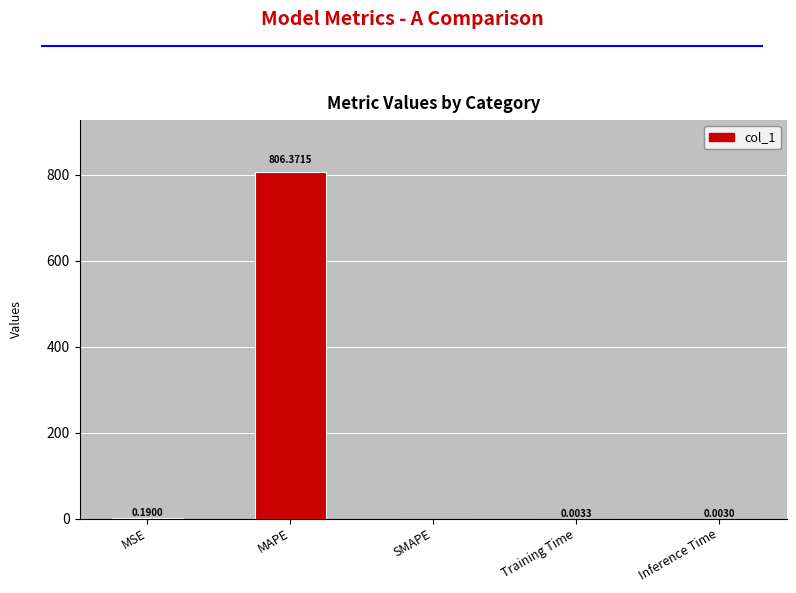

Where is the data nearest to the value 403?

MSE